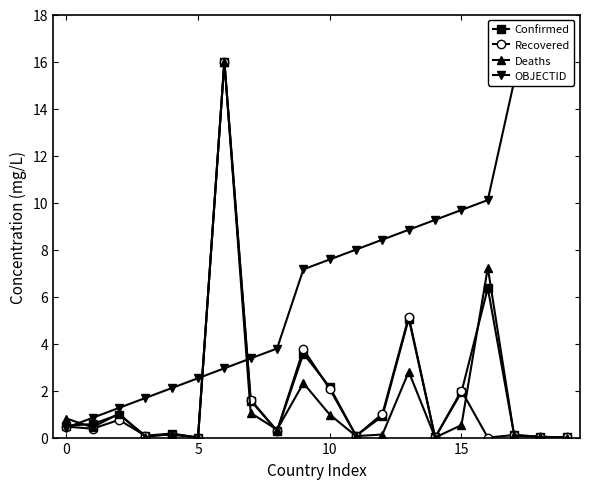

The value of OBJECTID at 0 is 0.4. True or false?

True